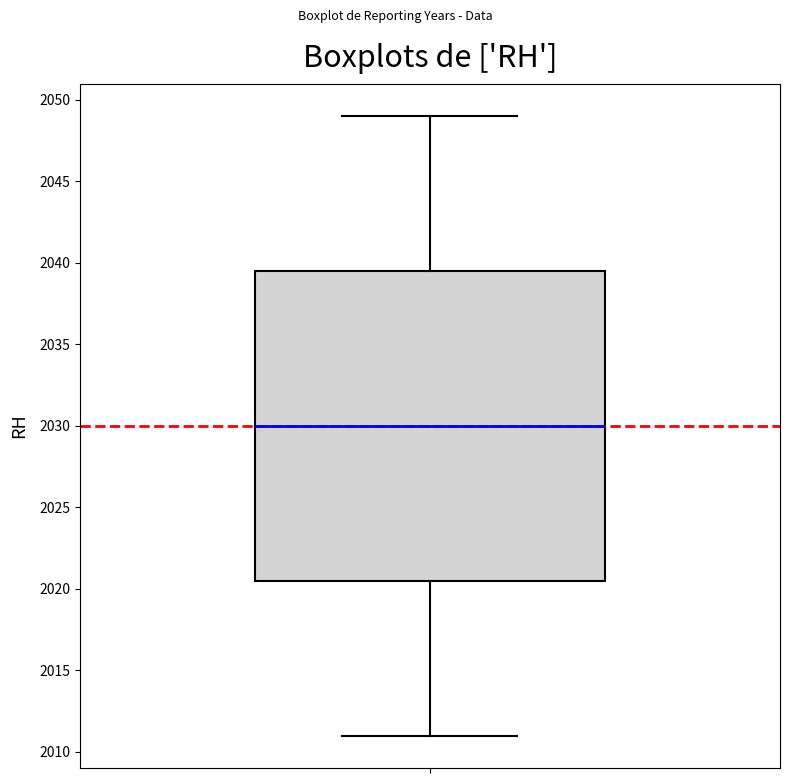

Transcribe this box plot: give where the median line is, the range the box spans, and where the two whiskers end, as read against the y-axis. The values are not printed on the chart, so give them approximately, as read against the axis.

median 2030.0, box 2020.5 to 2039.5, whiskers 2011.0 to 2049.0